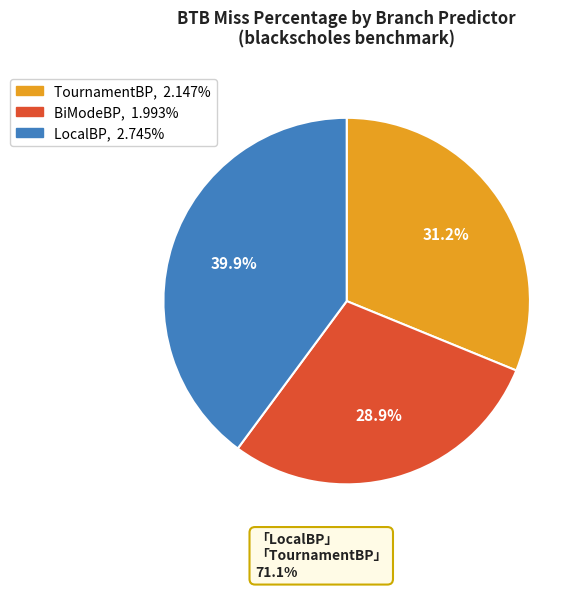

Is there a majority slice in this chart?

No